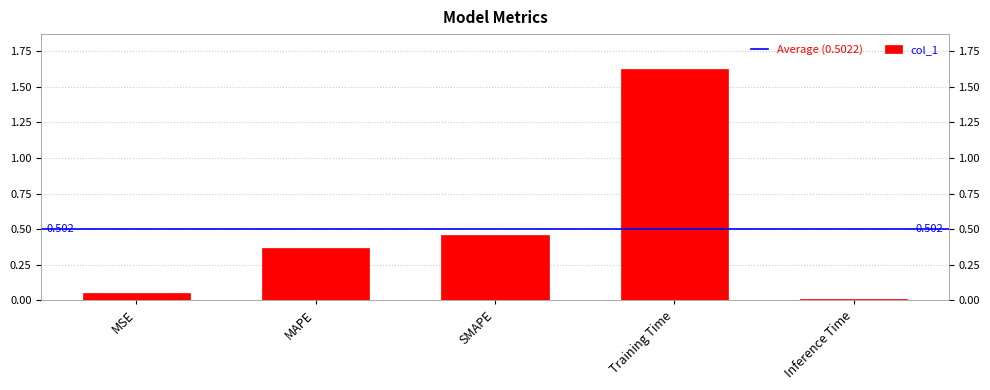

List the labels in order of value, smallest first.

Inference Time, MSE, MAPE, SMAPE, Training Time